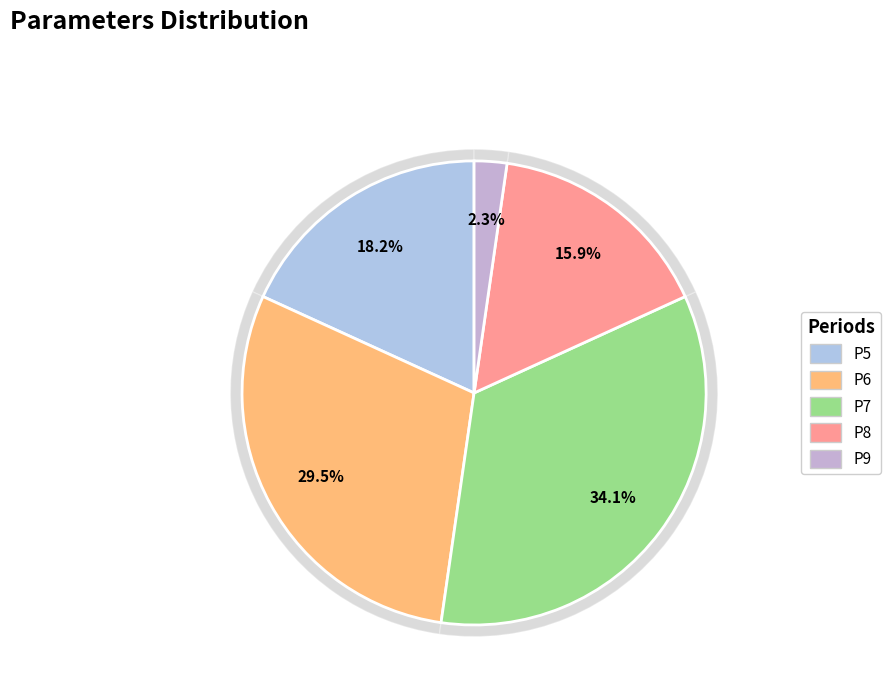

Is there any slice that represents more than half of the pie?

No